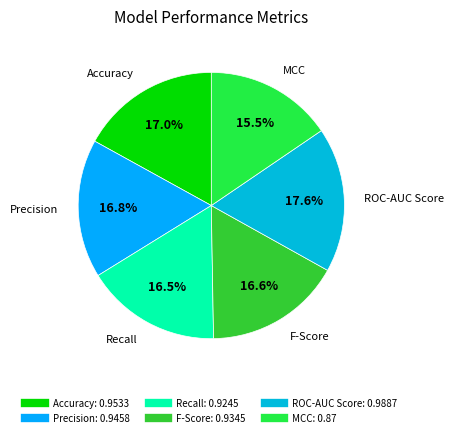

To the nearest percent, what portion does Accuracy represent?

17%